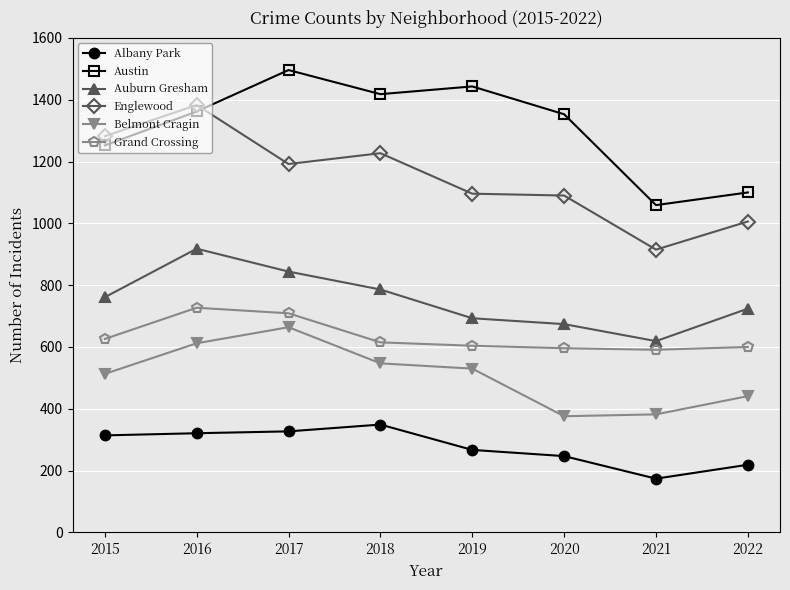

At which category does Austin reach its first local peak?

2017